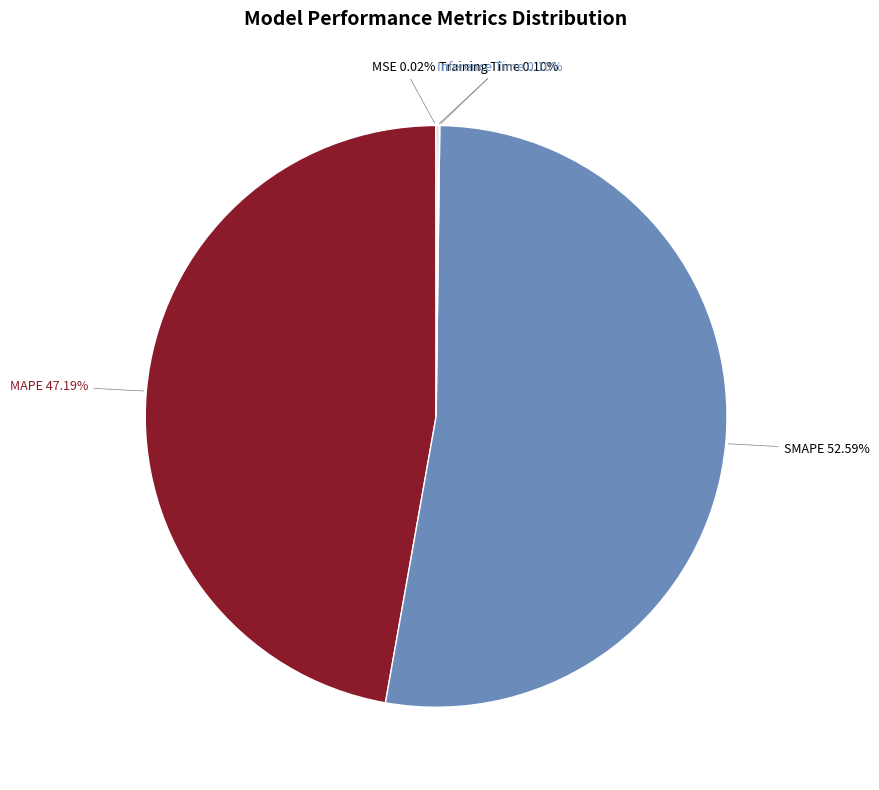

Is there a majority slice in this chart?

Yes